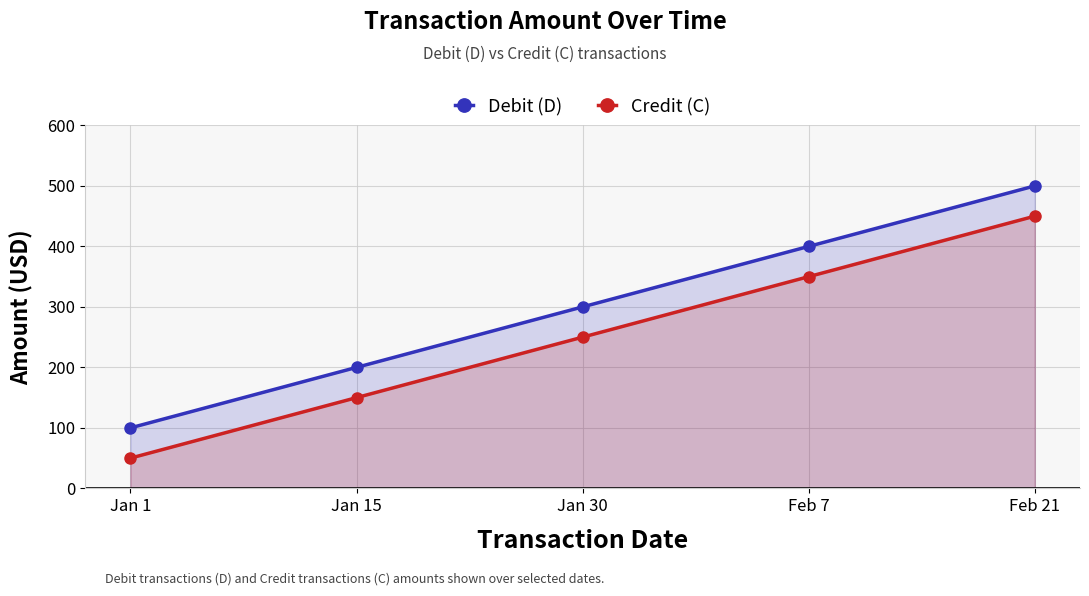

How many series are shown in this chart?

2